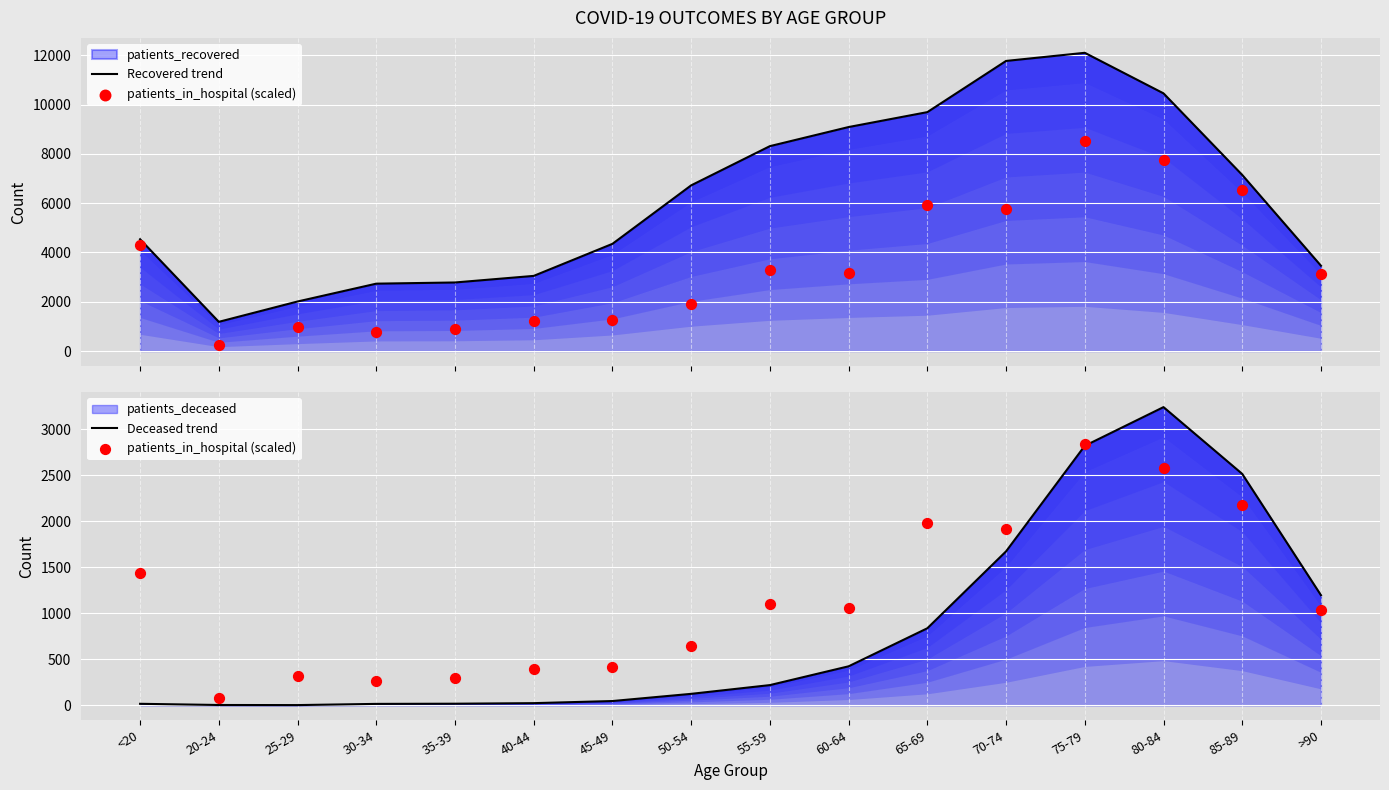

Which series contains the lowest Y value?

Deceased trend